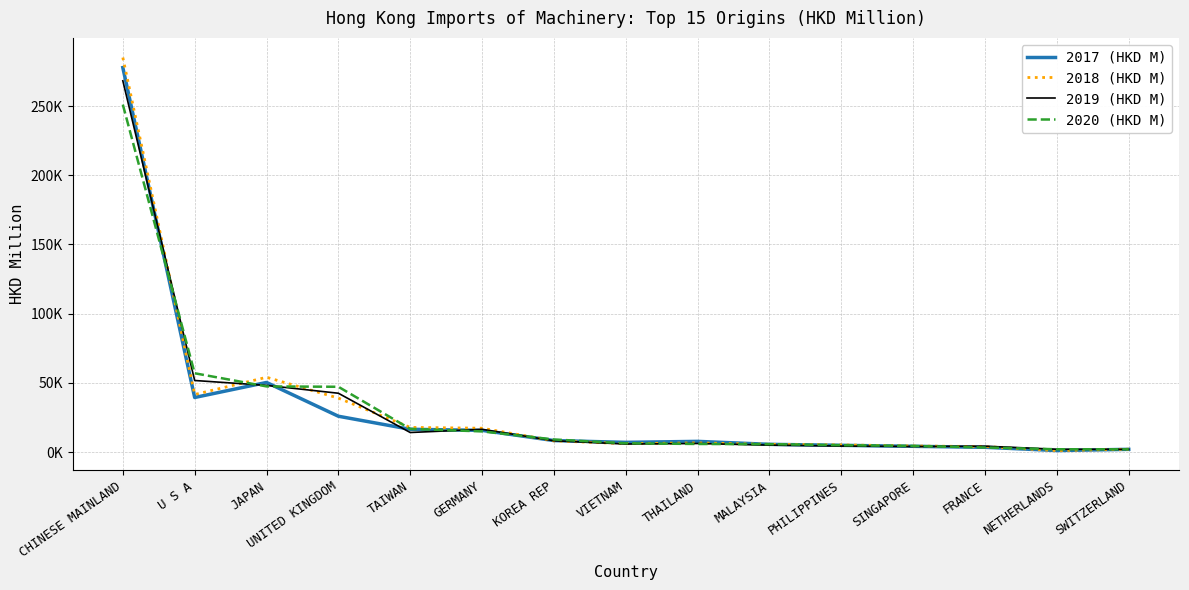

Rank the series by their average value, from lowest to highest.

2017 (HKD M), 2020 (HKD M), 2019 (HKD M), 2018 (HKD M)